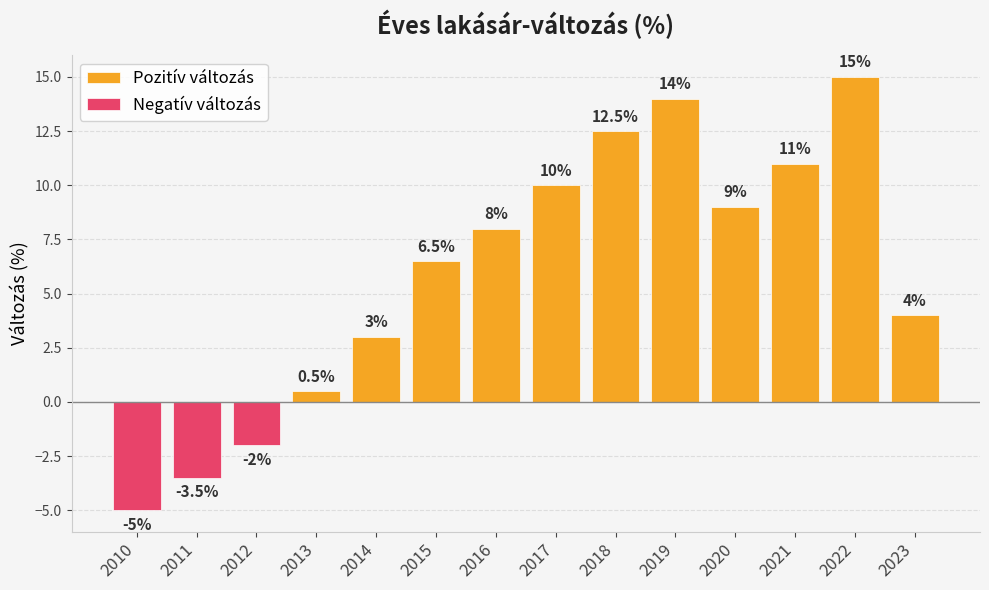

How many negative values does the Negatív változás series have?

3